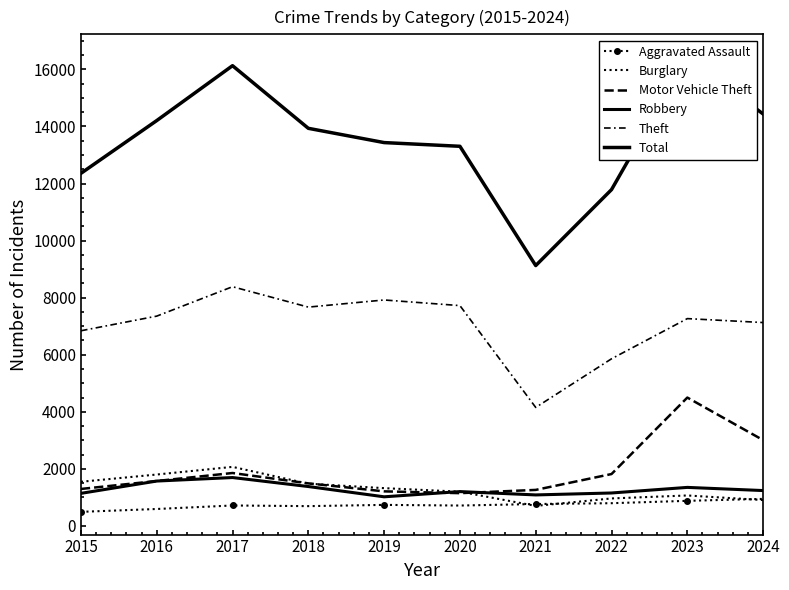

How many interior local peaks does the Theft series have?

3